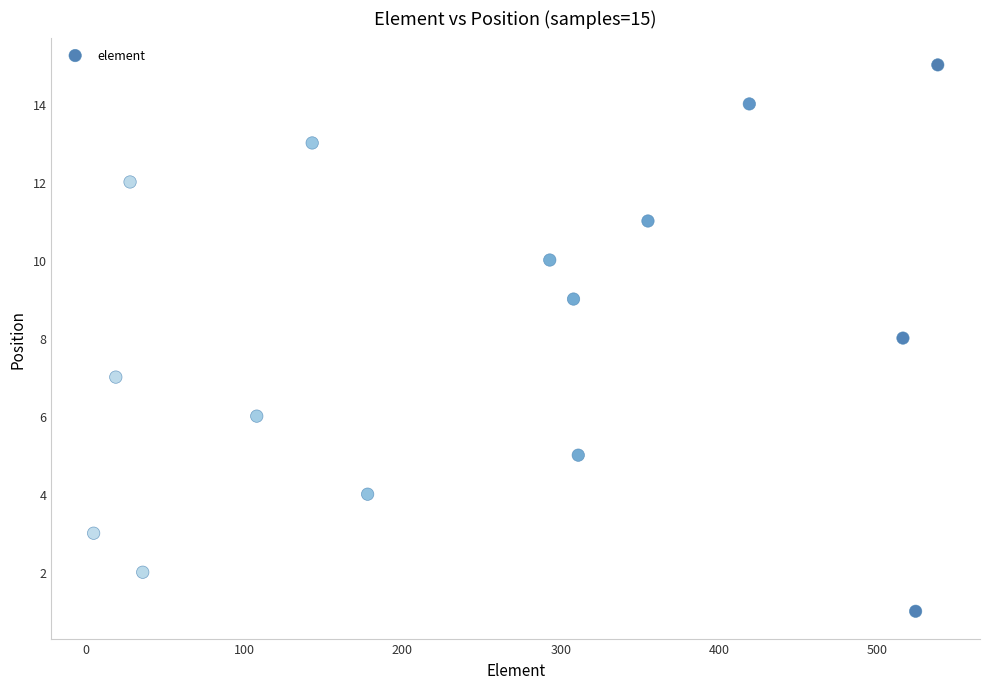

What is the range of X values (max minus min)?

533